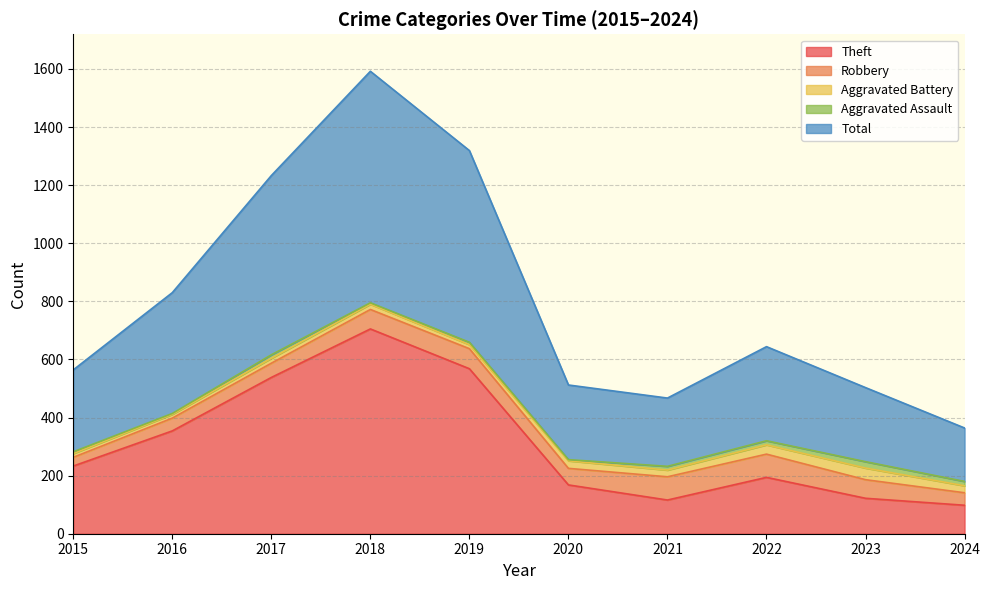

What is the difference between the maximum and minimum values in the Aggravated Battery series?

27